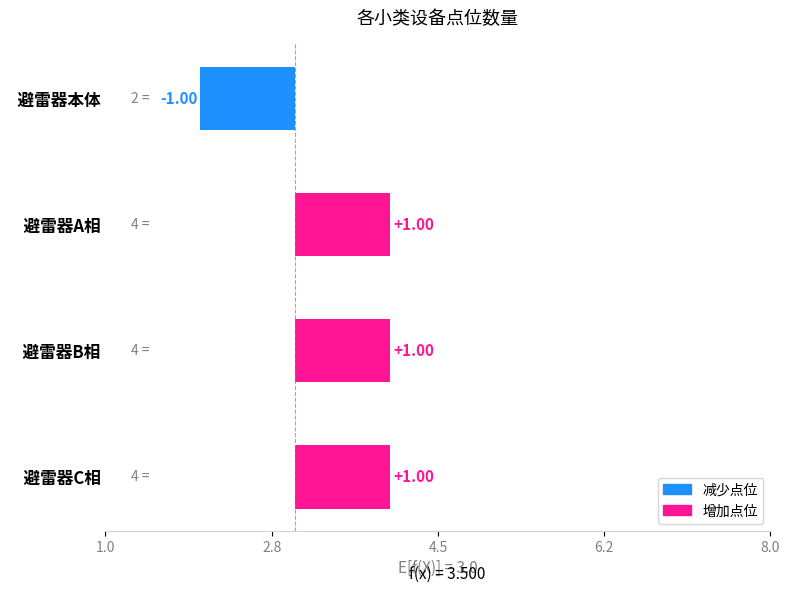

Are the bars horizontal?

Yes